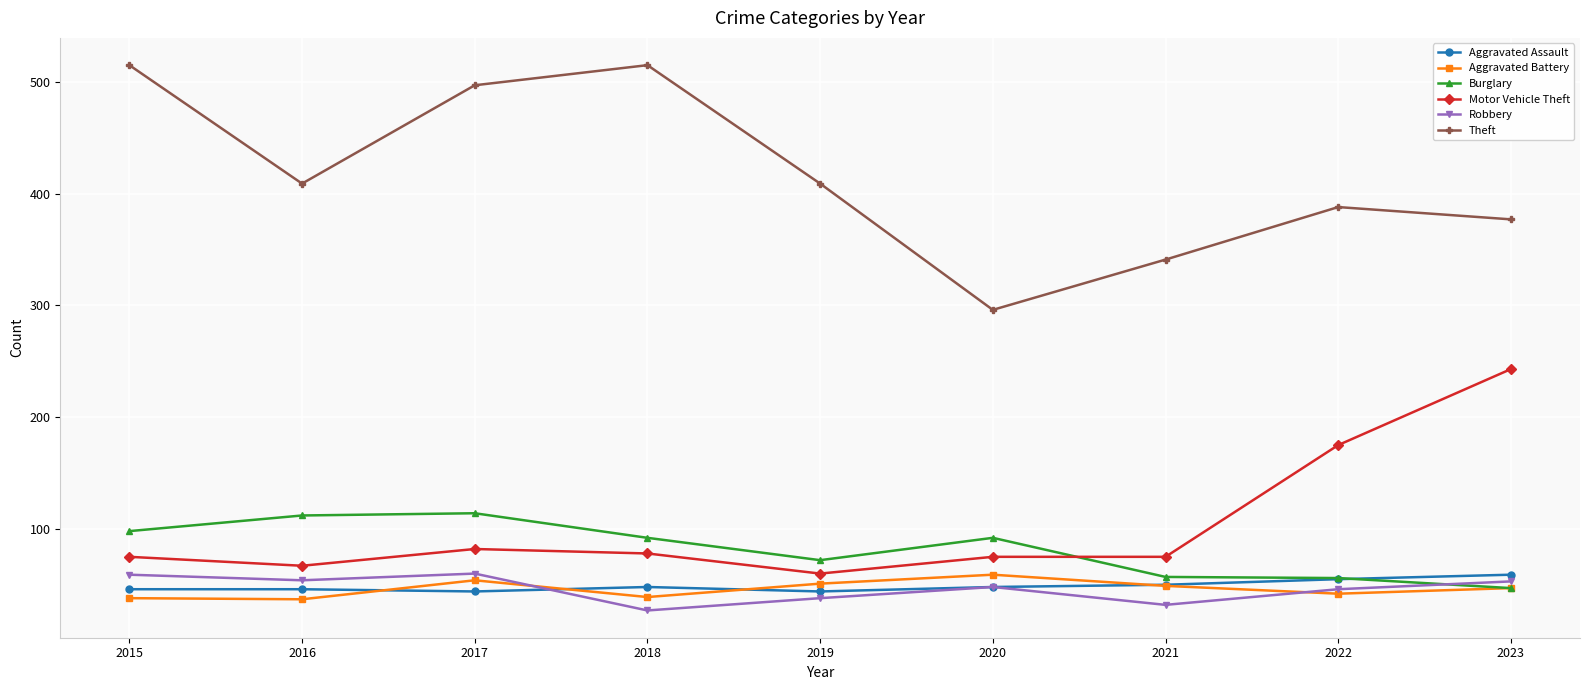

How many data points does each series have?

9